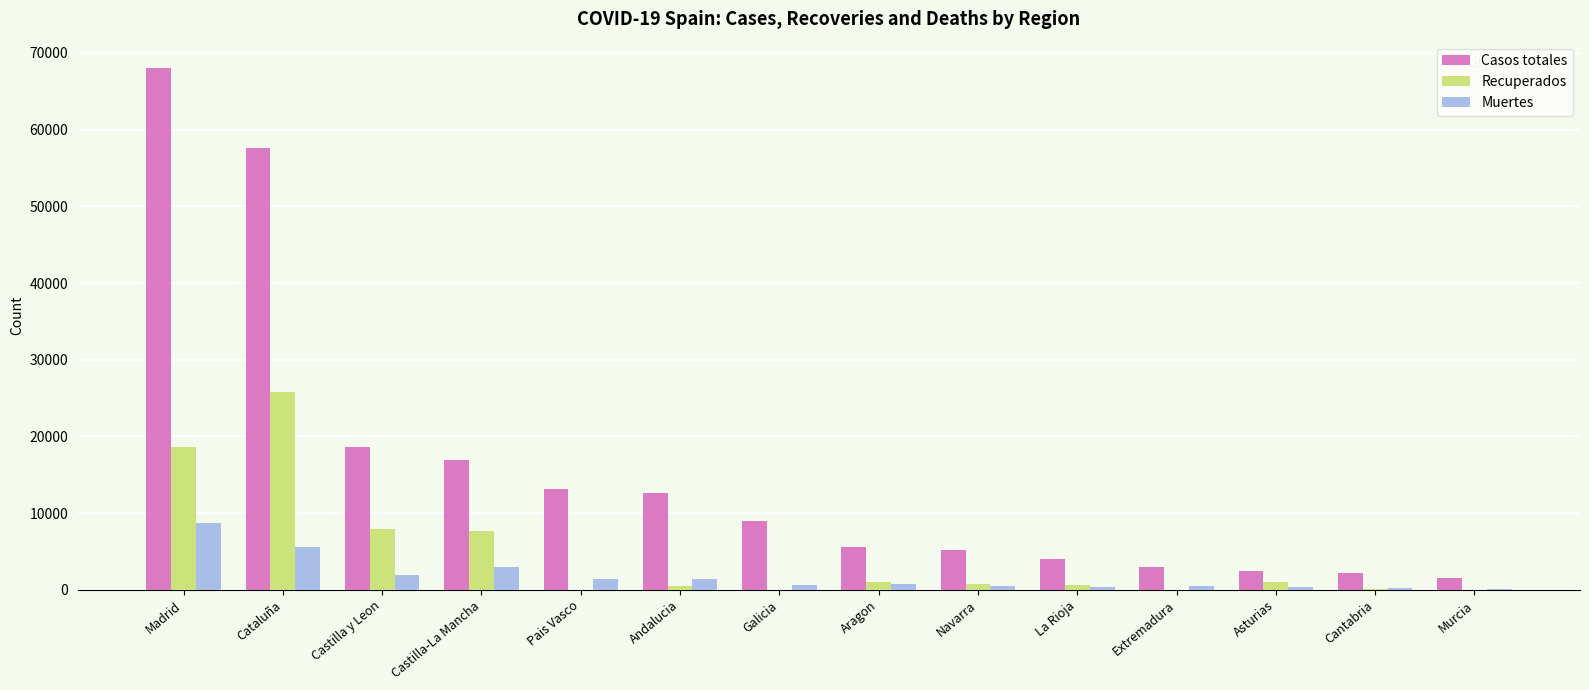

How many categories are shown in the chart?

14